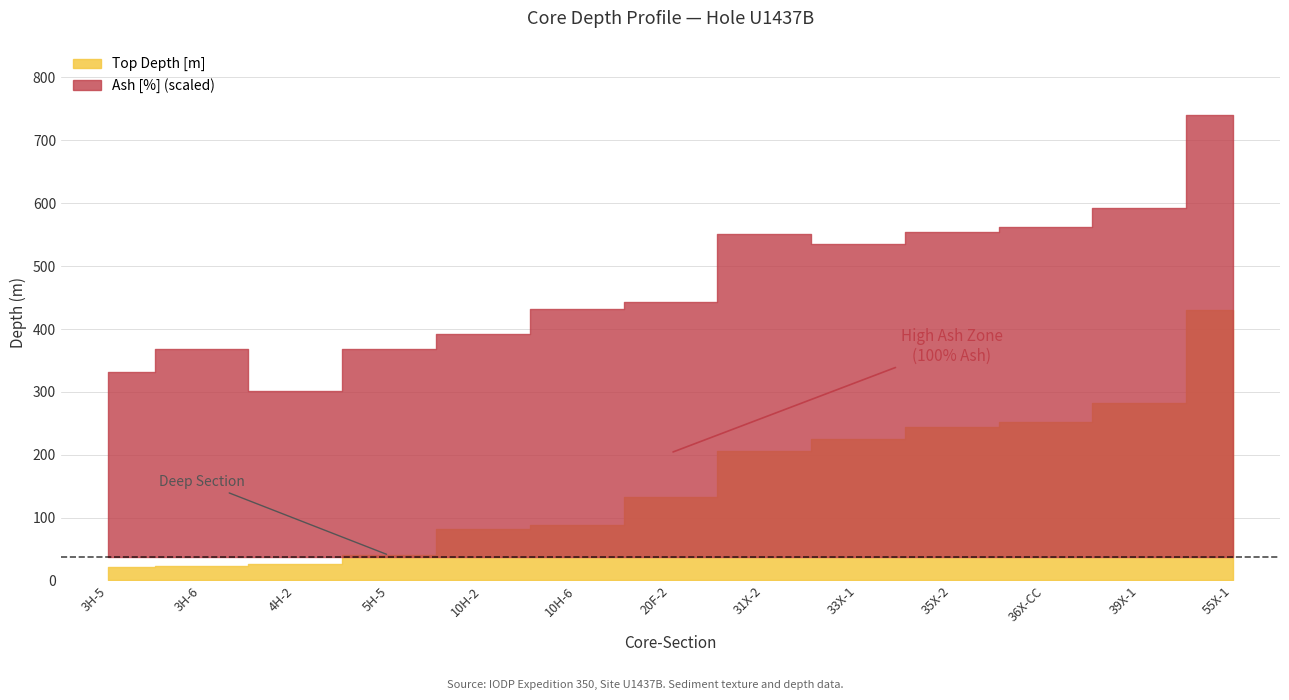

Rank the categories by Top Depth [m] value from lowest to highest.

3H-5, 3H-6, 4H-2, 5H-5, 10H-2, 10H-6, 20F-2, 31X-2, 33X-1, 35X-2, 36X-CC, 39X-1, 55X-1